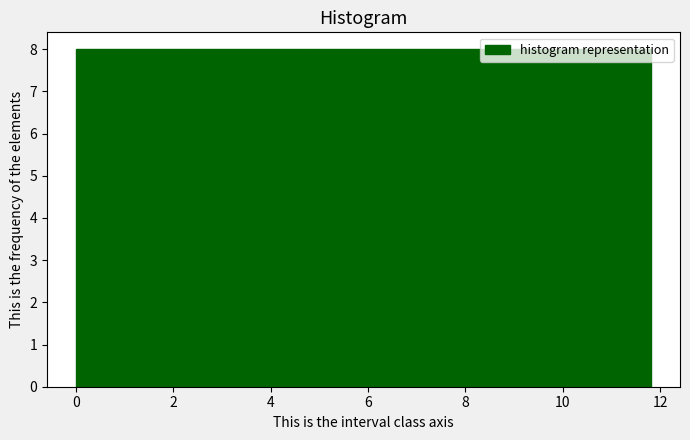

How tall is the bar that spans 0.0 to 2.4 on the x-axis? Neither the bar edges nor the heights are printed on the chart, so give them approximately, as read against the axes.

8